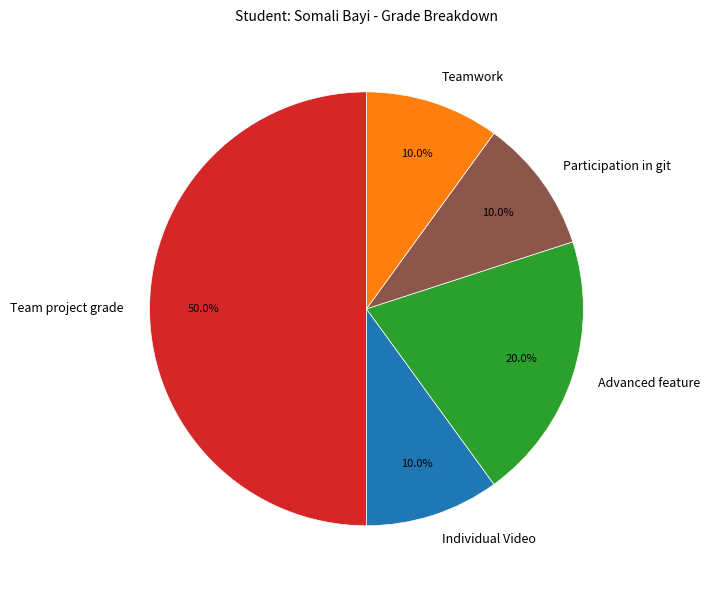

Which slice is the largest?

Team project grade